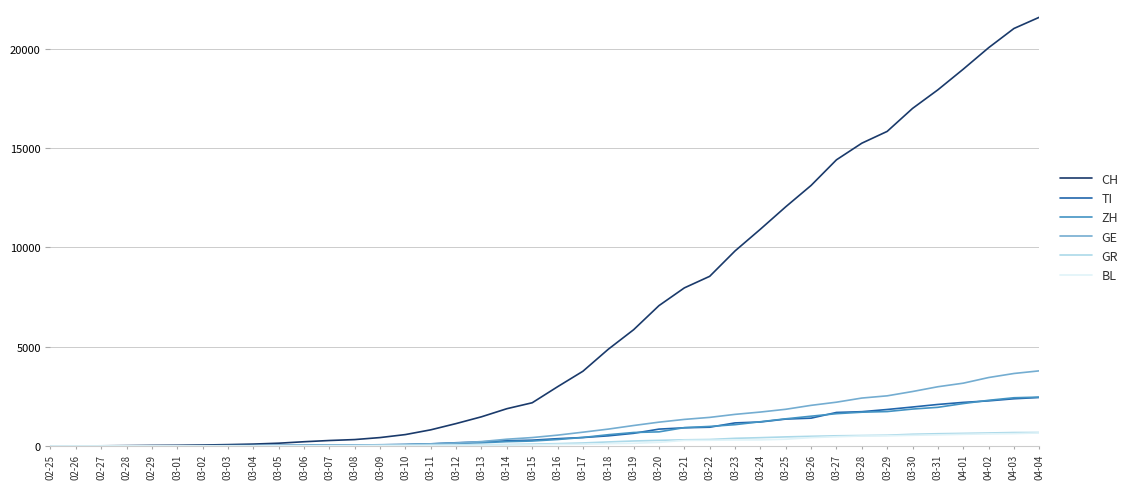

Which series has the widest spread of values?

CH